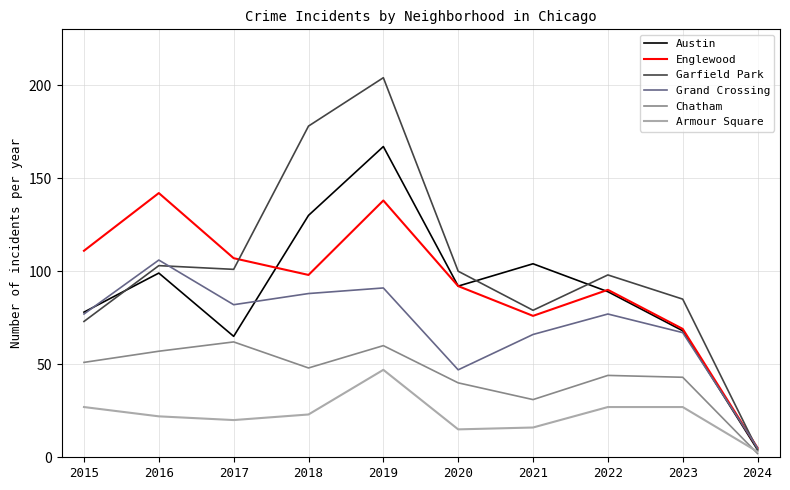

List the labels in order of Englewood value, smallest first.

2024, 2023, 2021, 2022, 2020, 2018, 2017, 2015, 2019, 2016